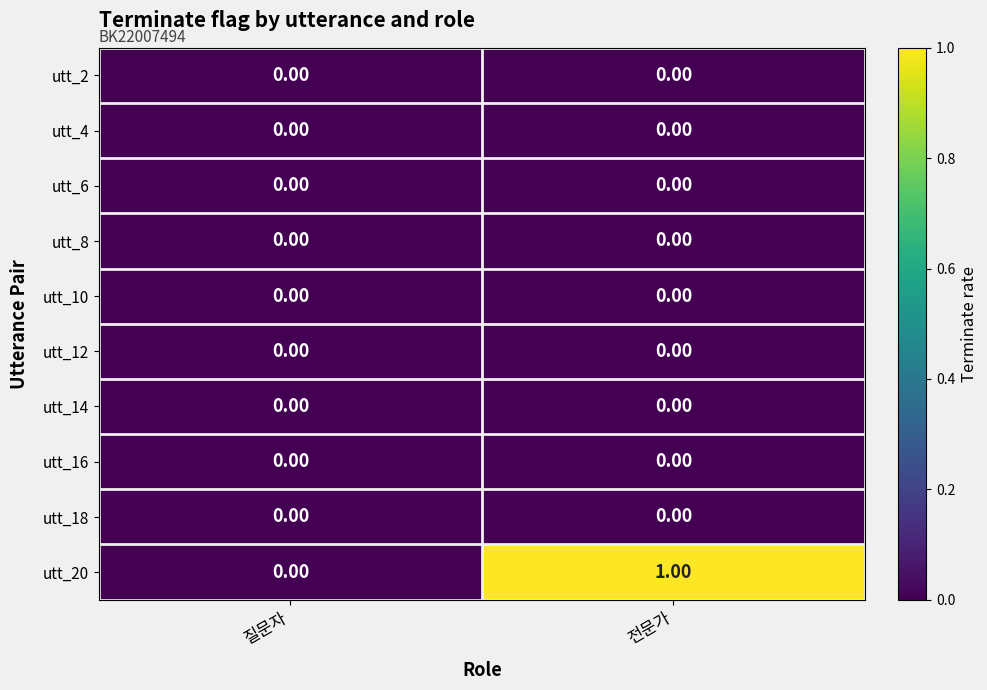

What is the total value across all series at 전문가?

1